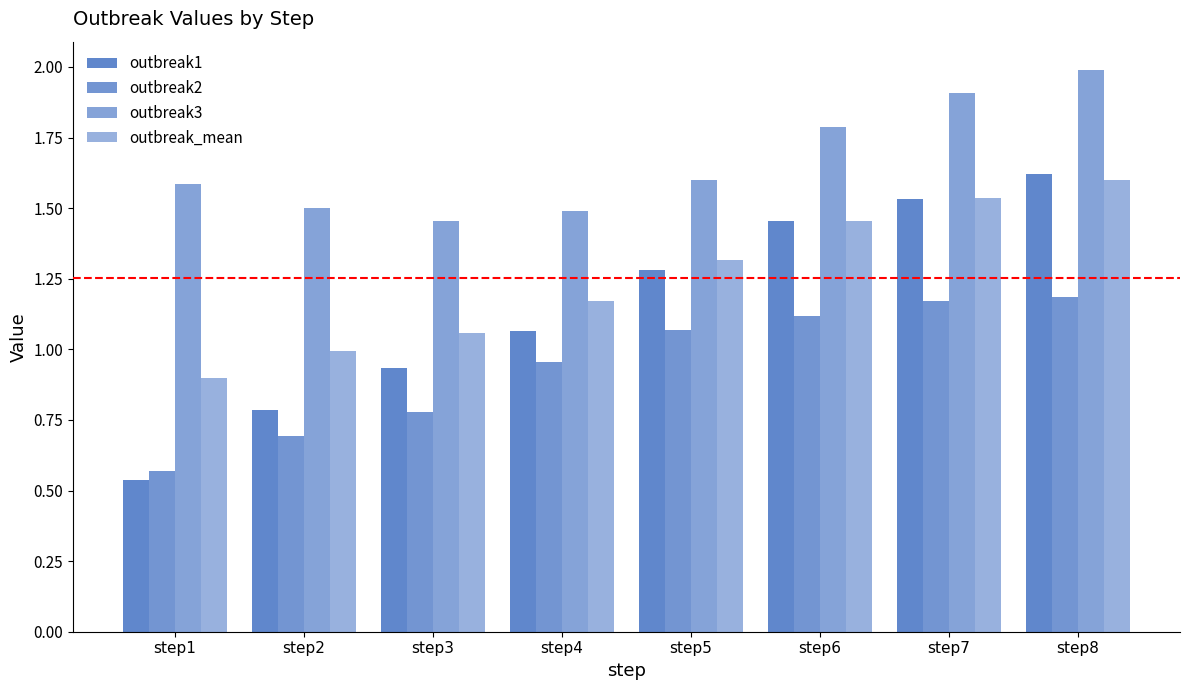

Which series has the largest range (max minus min)?

outbreak1